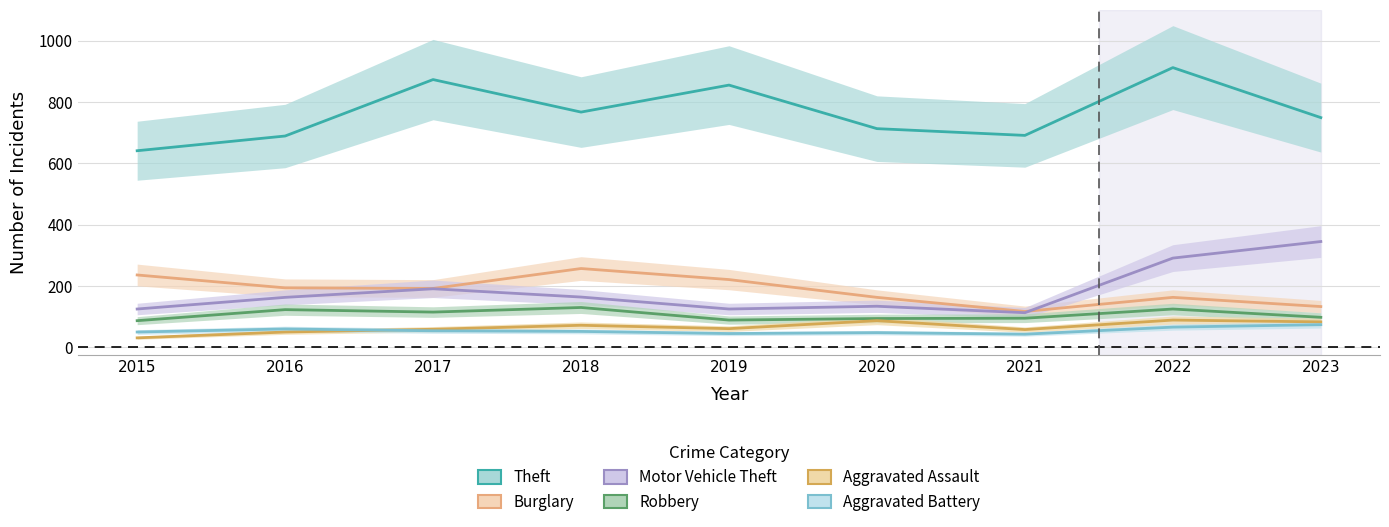

How many lines are shown in the chart?

6